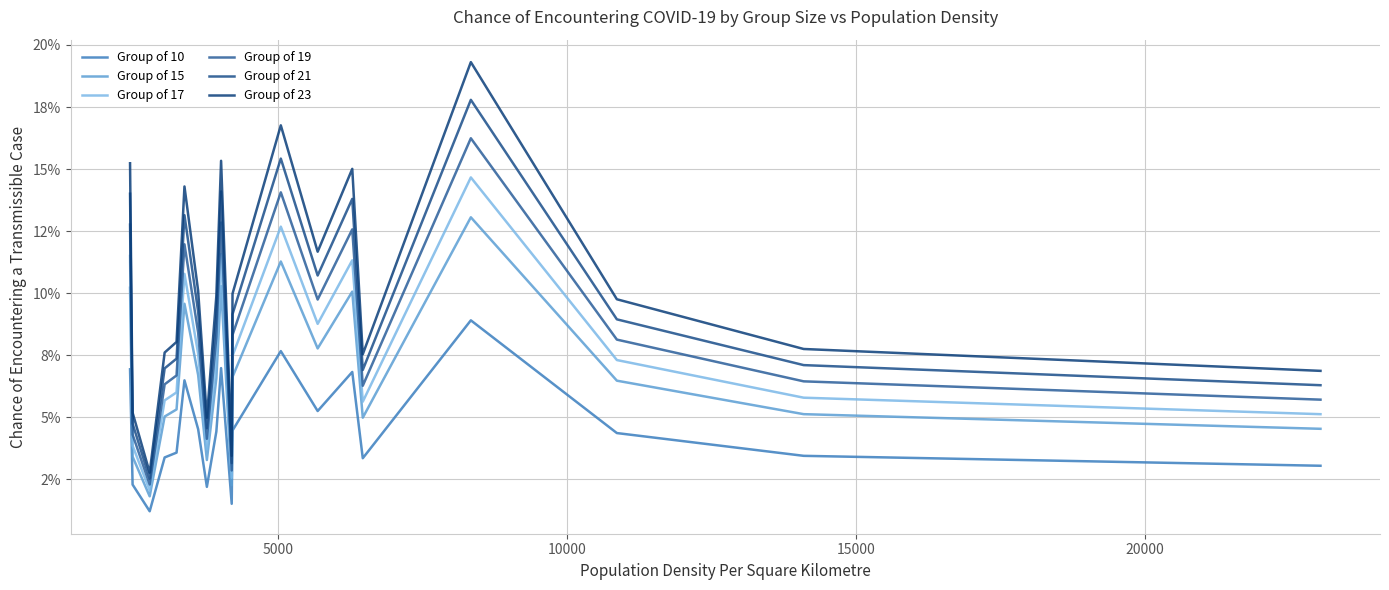

In Group of 15, how many points are lower than both neighbors (excluding endpoints)?

5